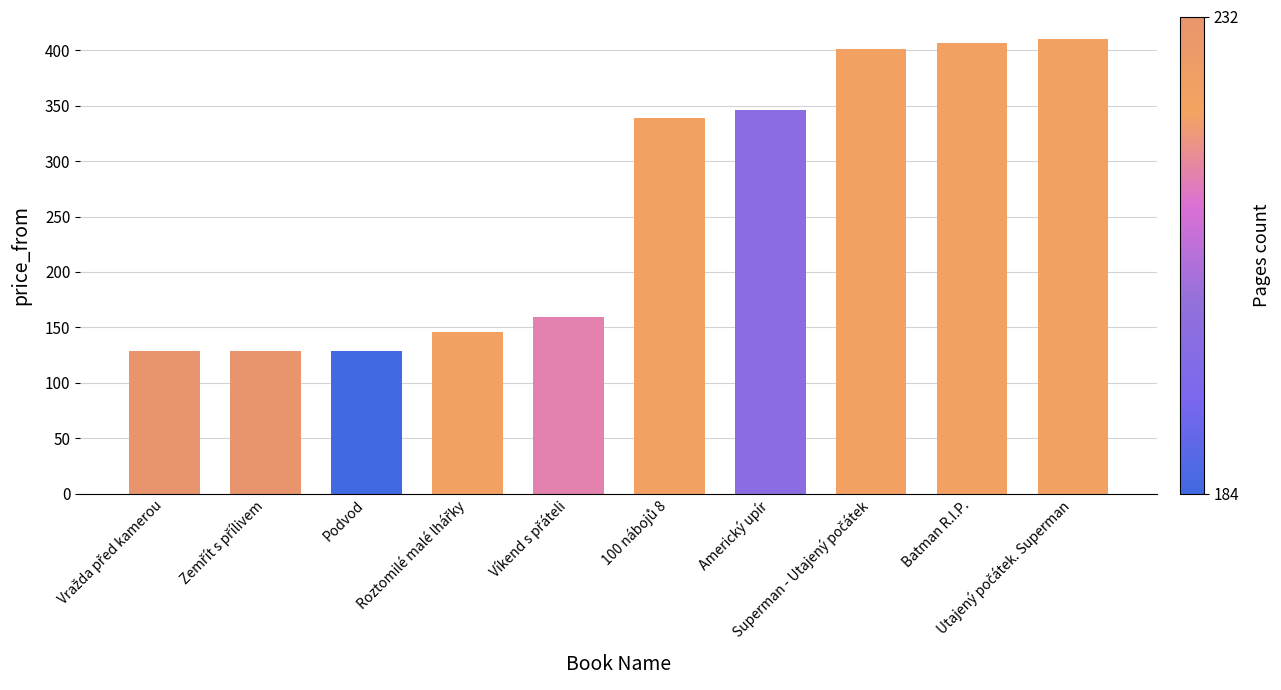

How many bars are there in total?

10